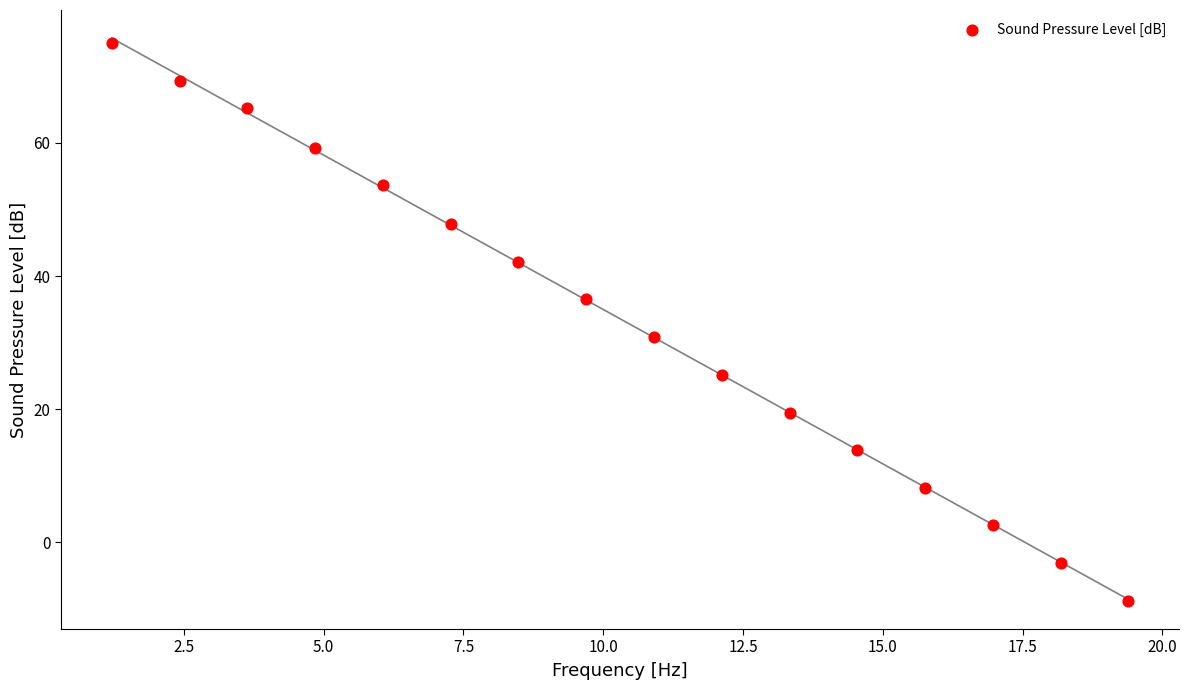

What Y value in the scatter plot is closest to 33?

30.9